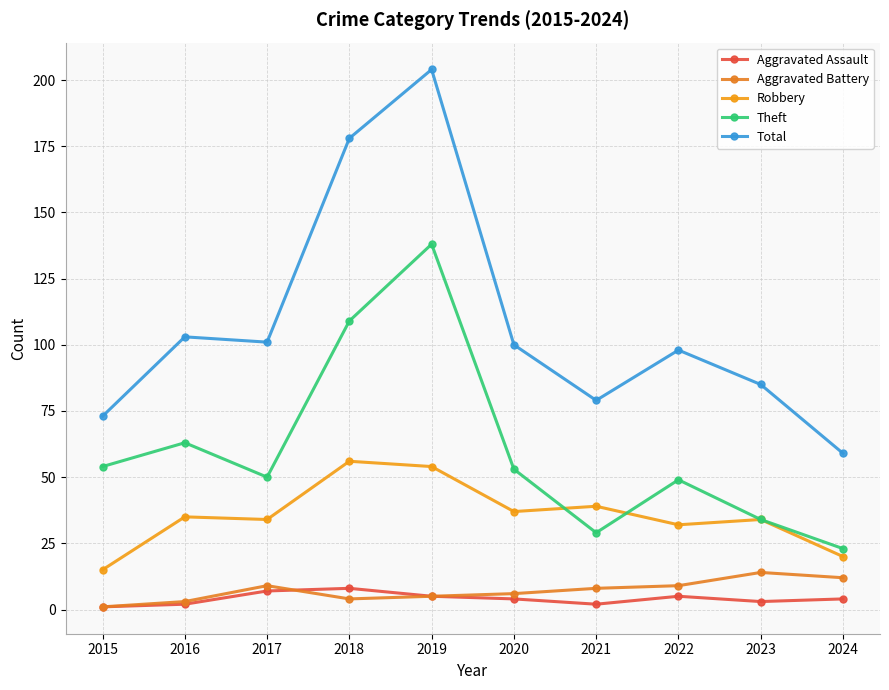

Does the chart display data point markers on the line(s)?

Yes